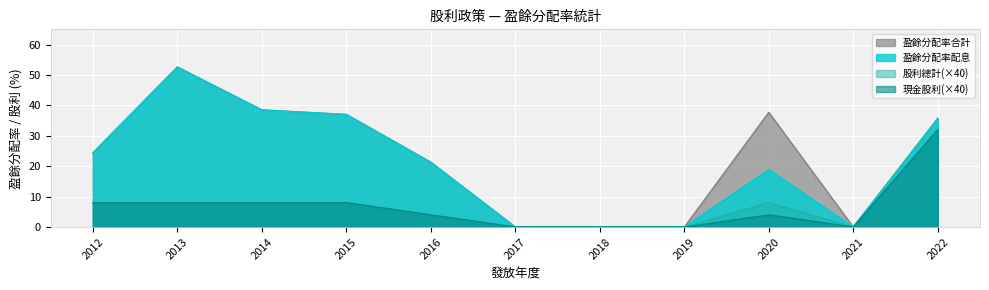

How many values in 股利總計 are above zero?

7